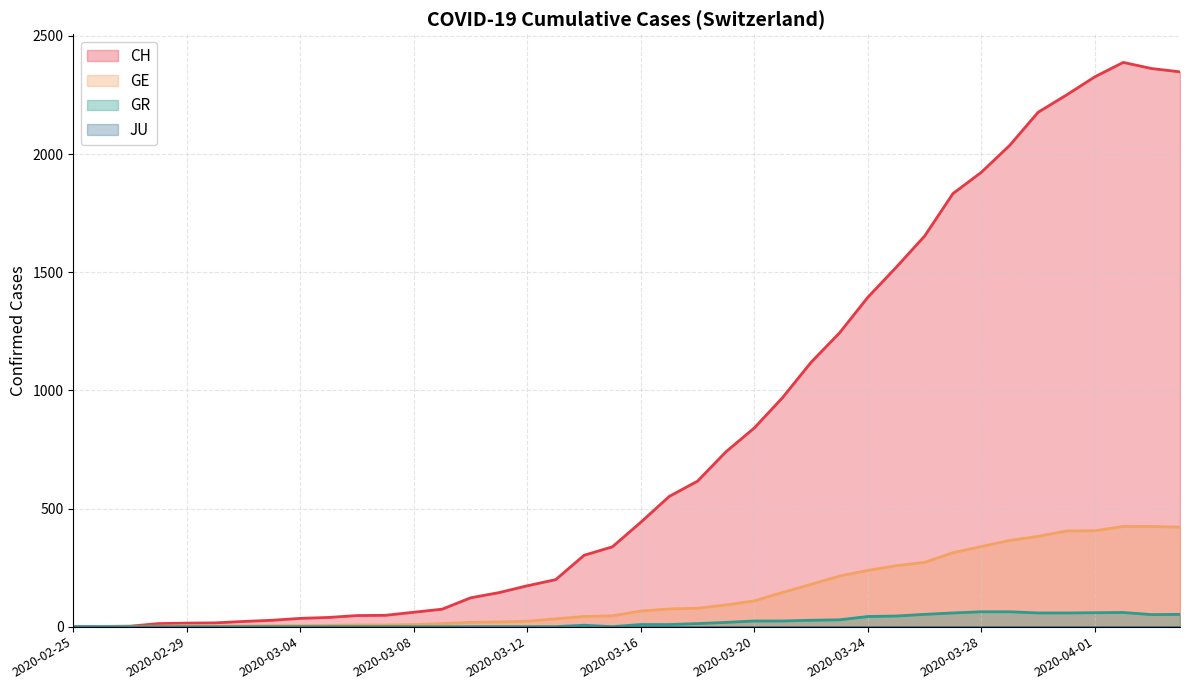

Which series has the largest range (max minus min)?

CH